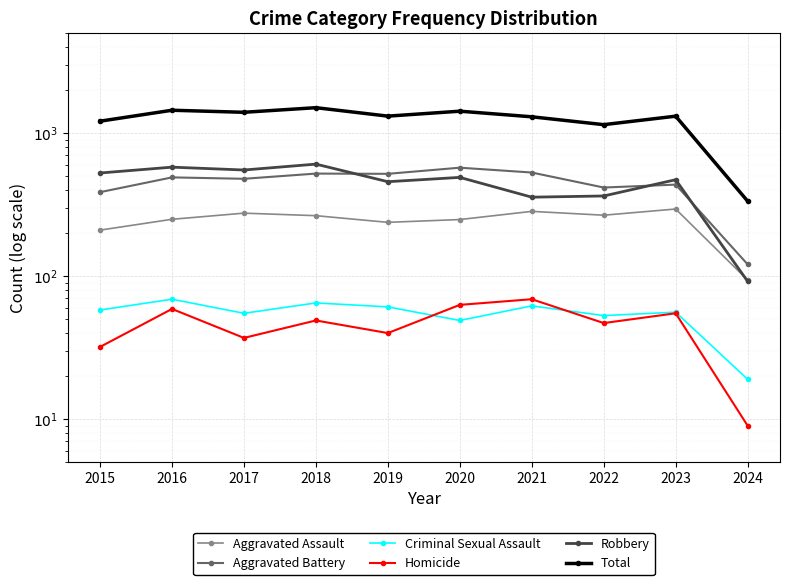

What is the maximum value shown in the chart?

1509